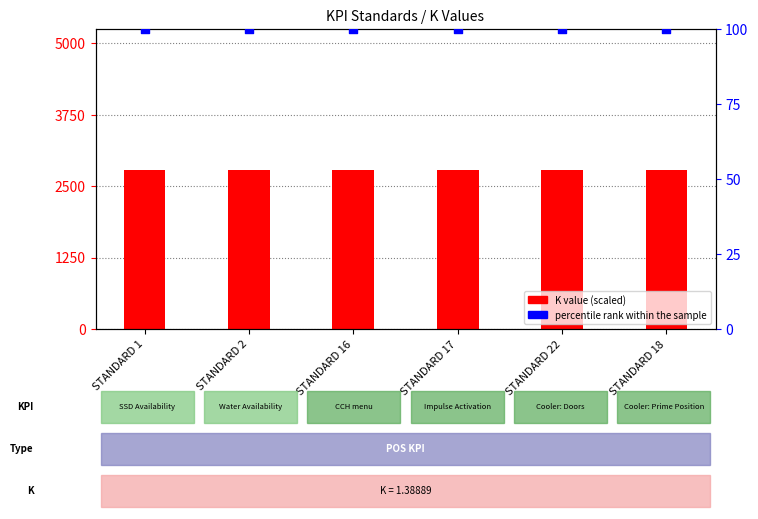

At how many categories does at least one series exceed 2154?

6